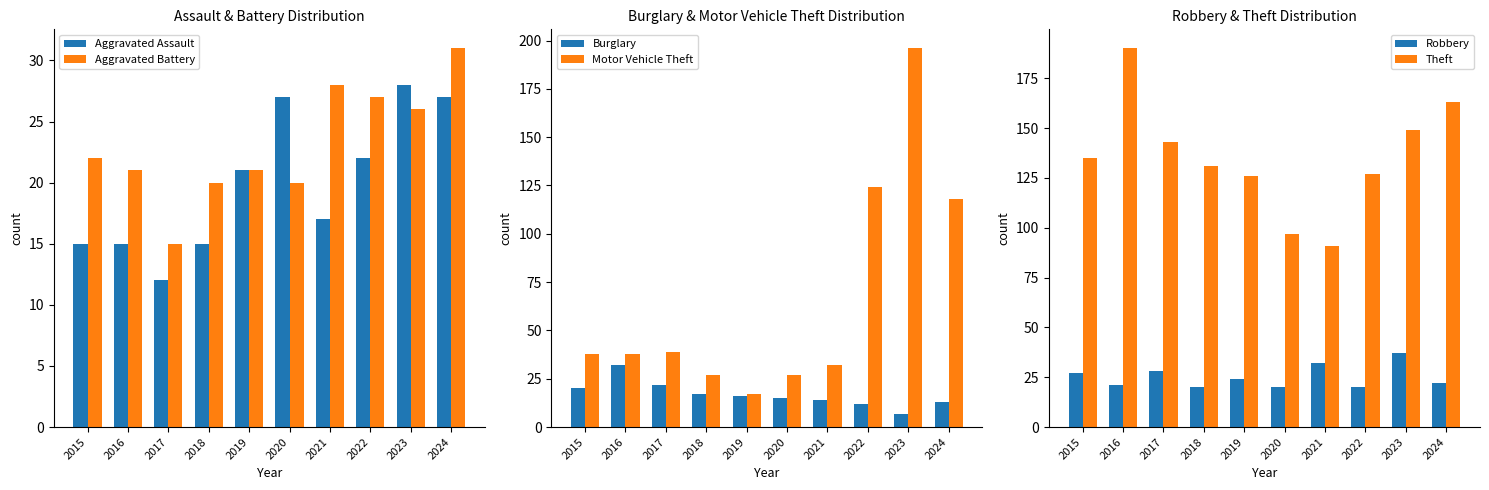

Does the chart contain stacked bars?

No